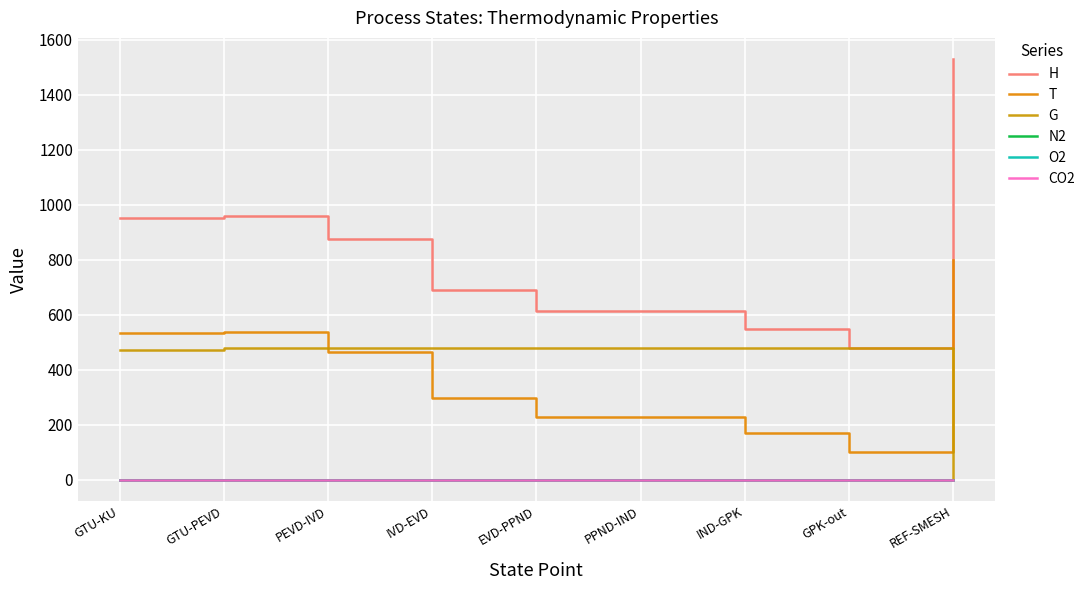

How many lines are shown in the chart?

6